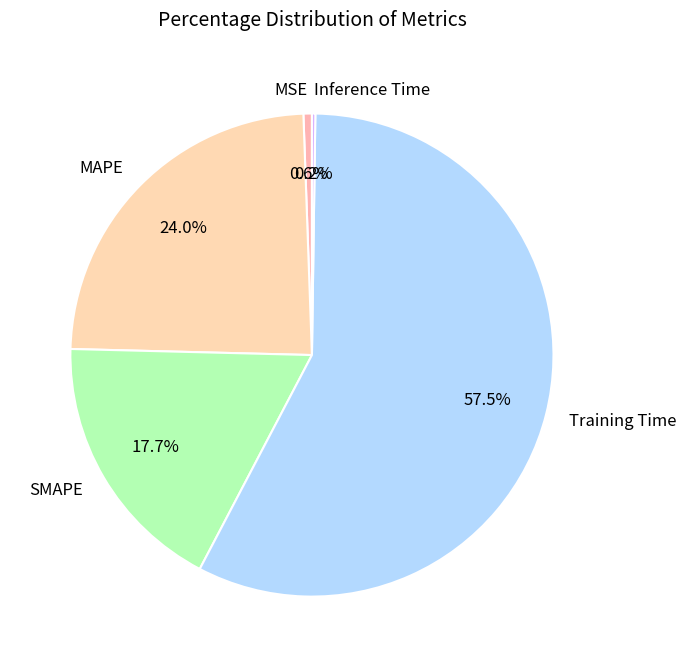

Does any single category account for the majority?

Yes